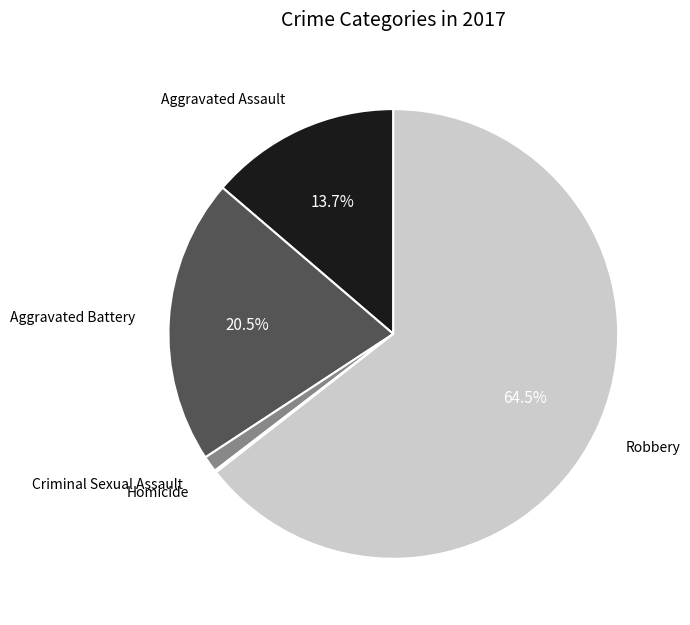

Is there a majority slice in this chart?

Yes